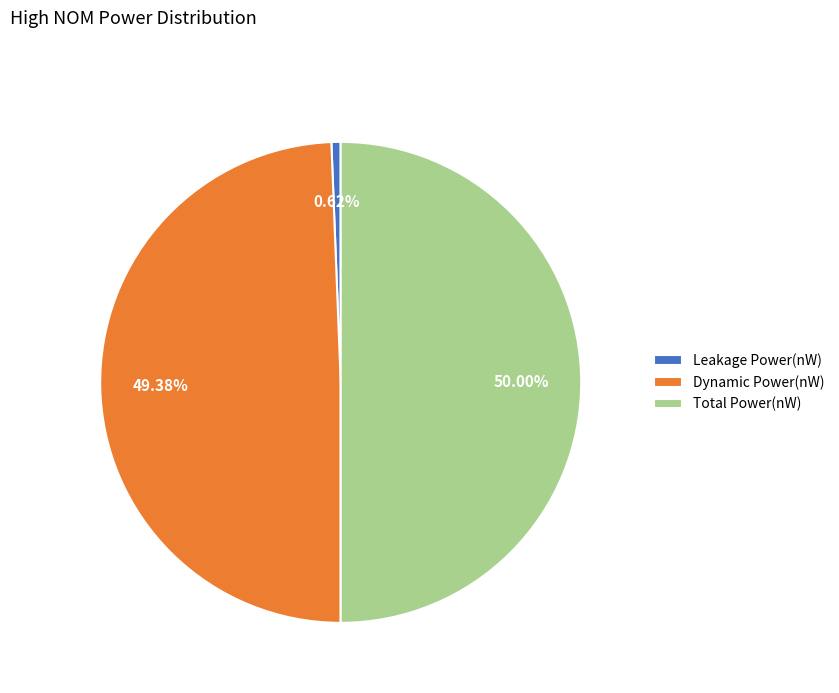

Between Dynamic Power(nW) and Leakage Power(nW), which is larger?

Dynamic Power(nW)